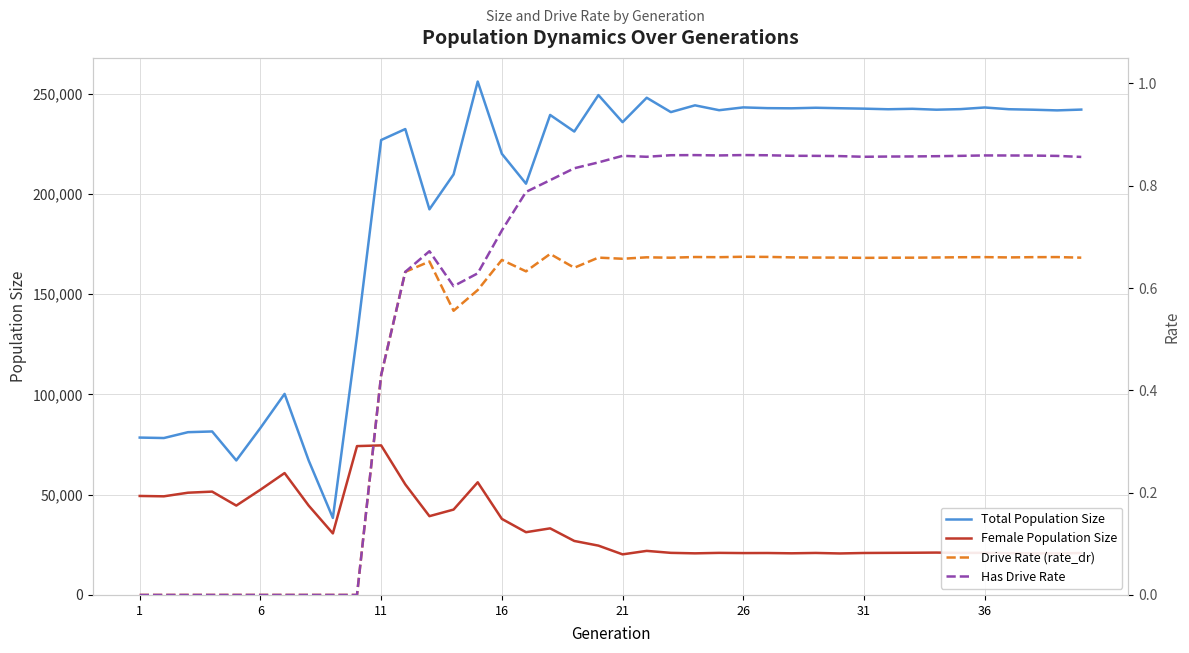

True or false: Female Population Size and Total Population Size intersect in this chart.

False